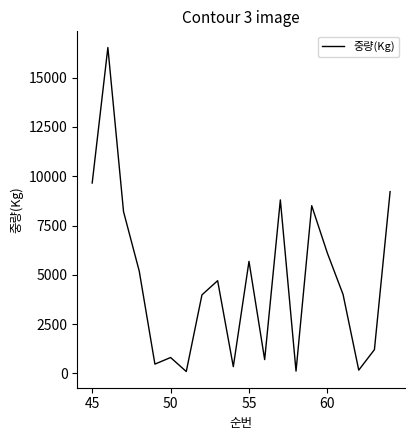

What is the greatest value displayed?

16533